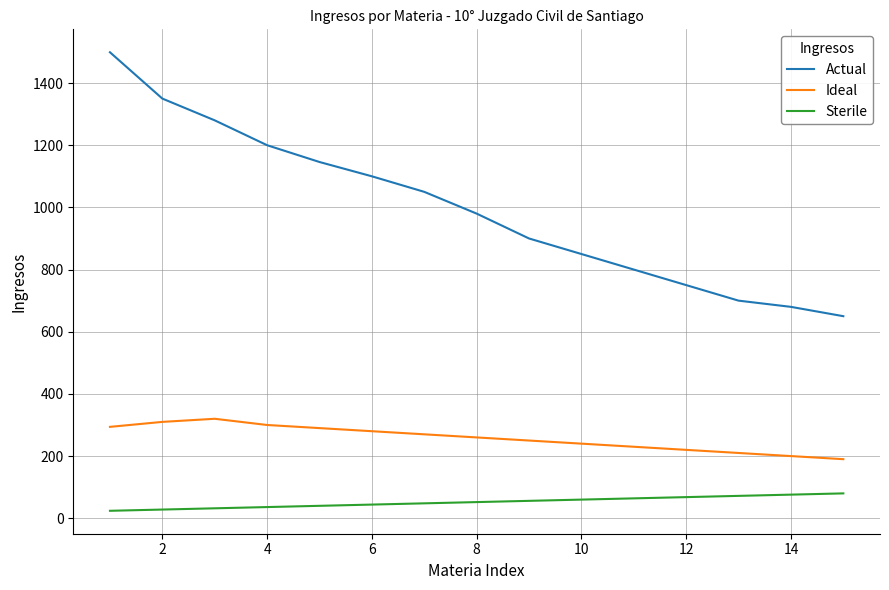

How many values in the Actual series are below 980?

7